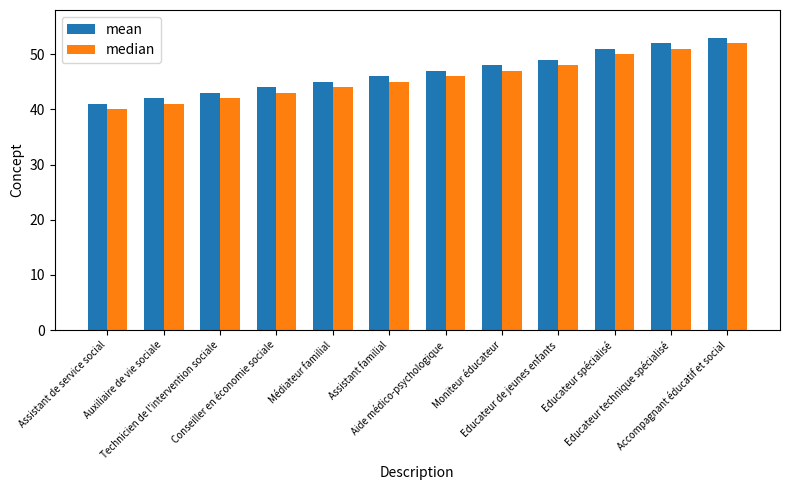

The mean series shows 53 at Accompagnant éducatif et social. True or false?

True